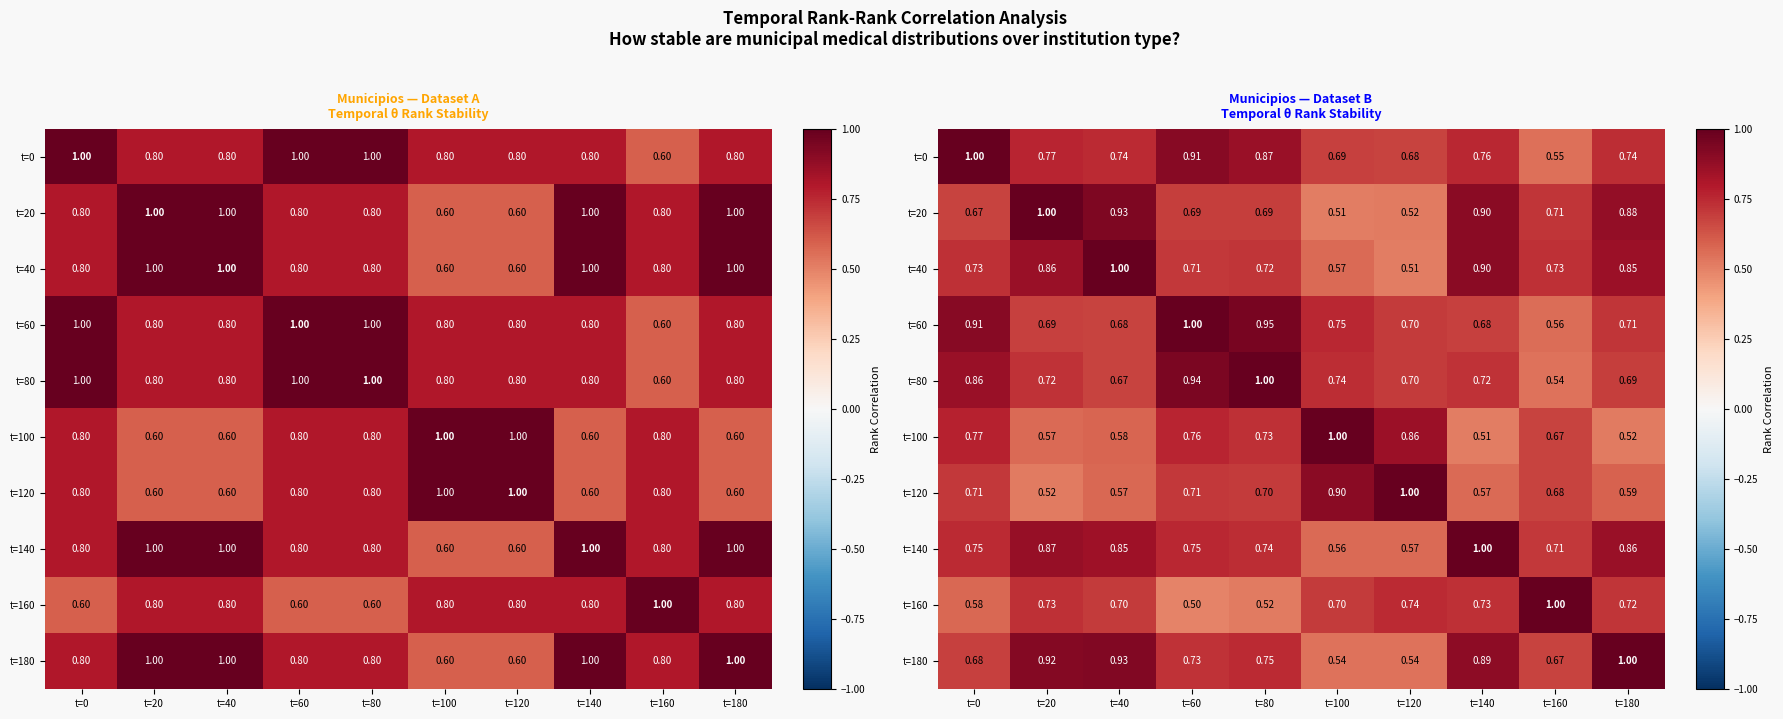

Rank the series by their maximum value, from lowest to highest.

t=0, t=20, t=40, t=60, t=80, t=100, t=120, t=140, t=160, t=180